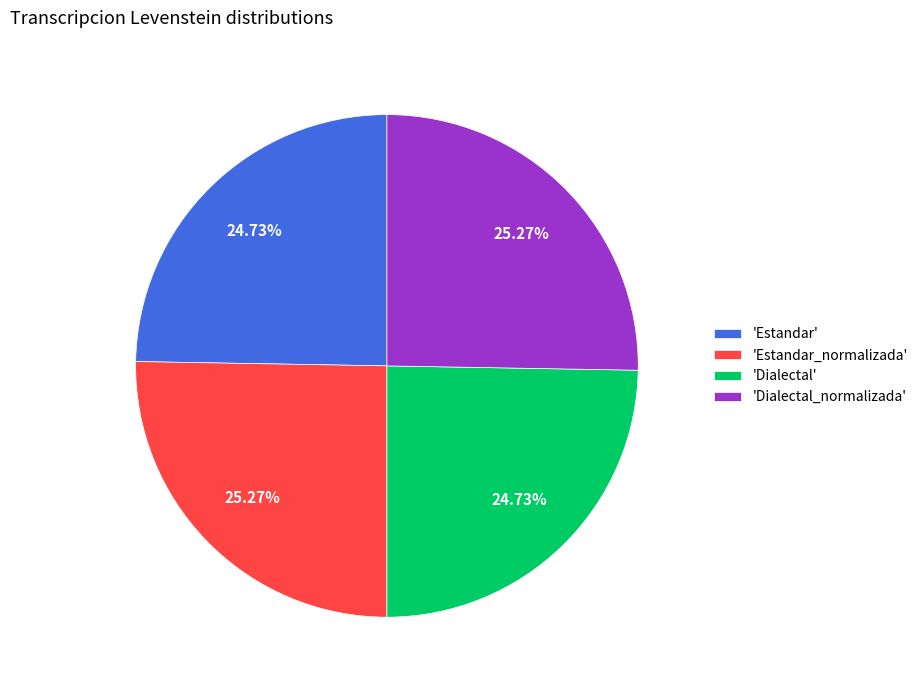

How many slices are in this pie chart?

4